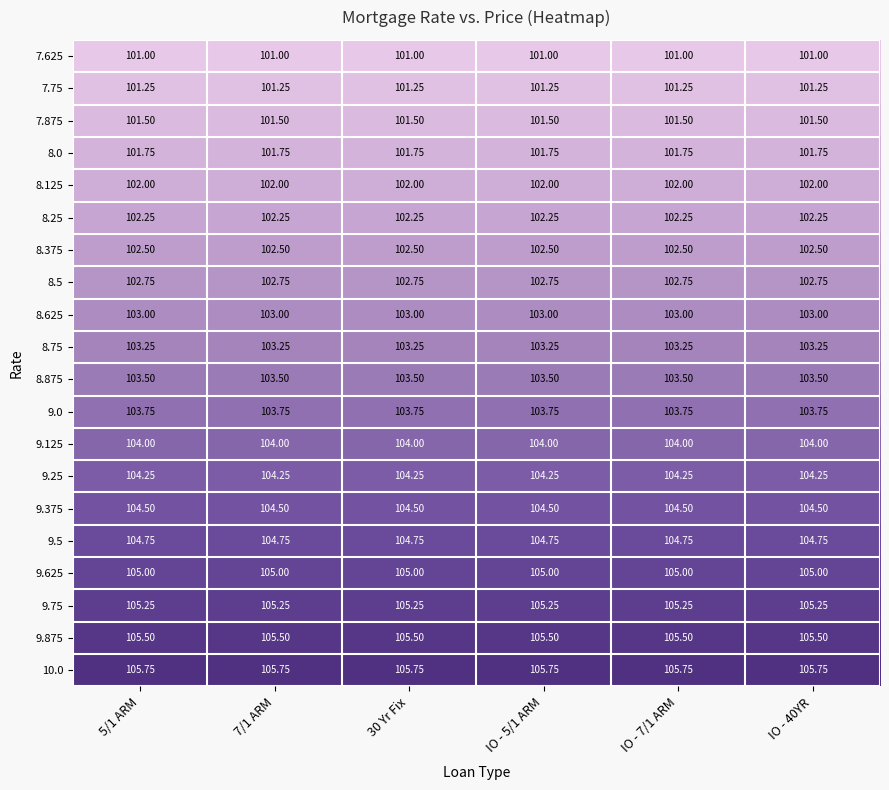

Count the number of categories in the chart.

6